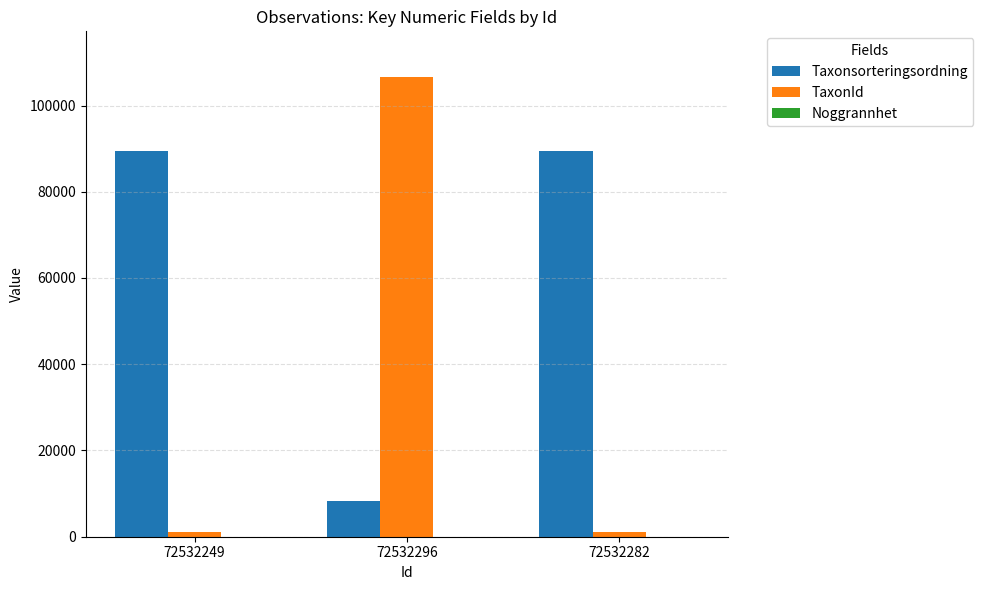

At which category is the sum across all series the highest?

72532296